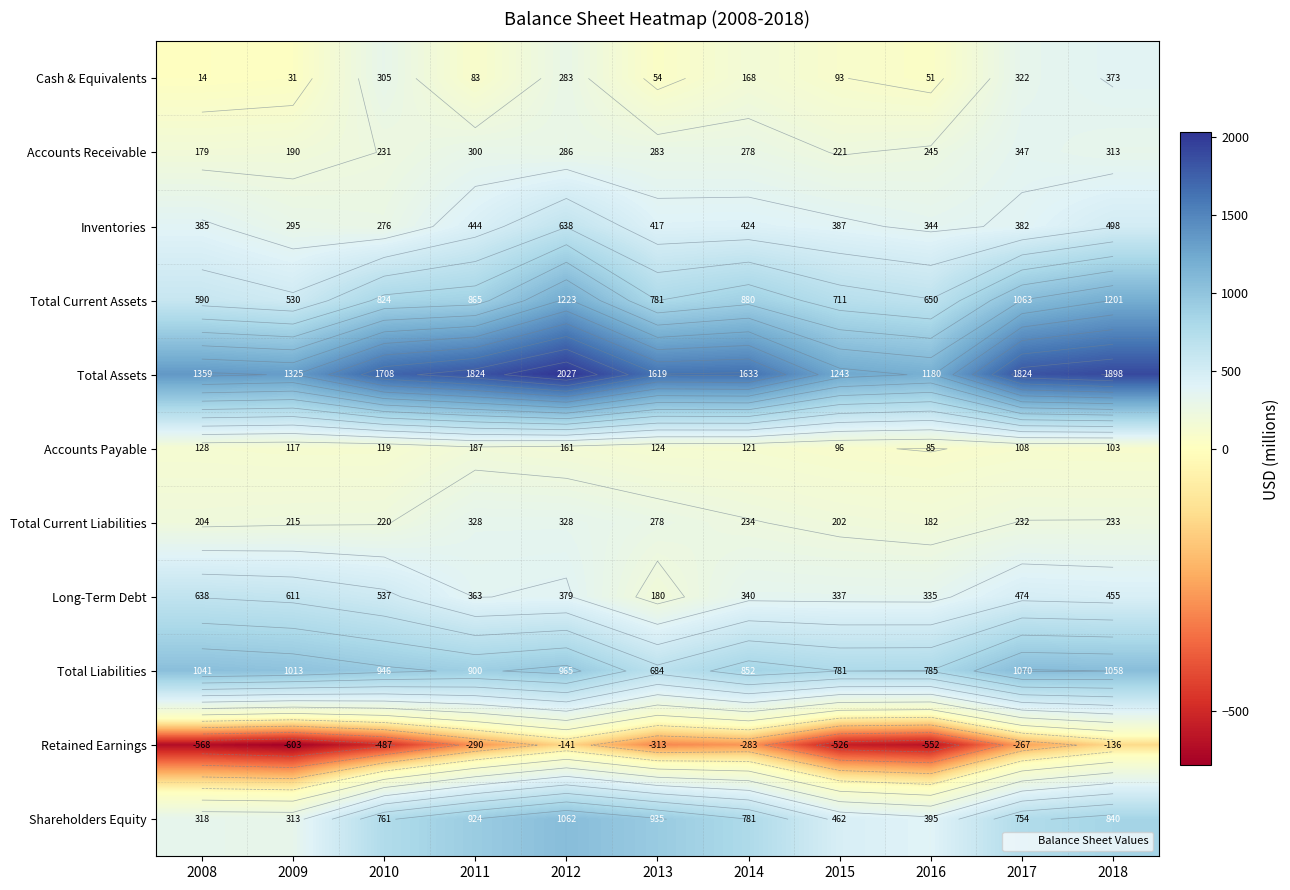

What is the highest value of the Long-Term Debt series?

638